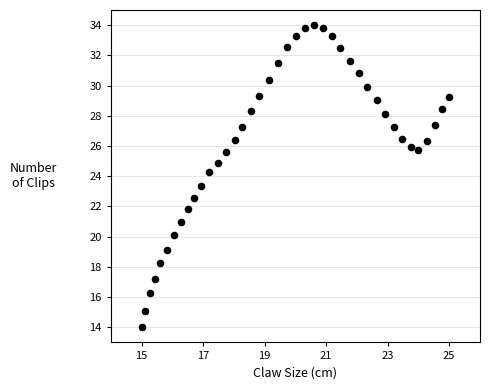

What is the range of X values (max minus min)?

10.0